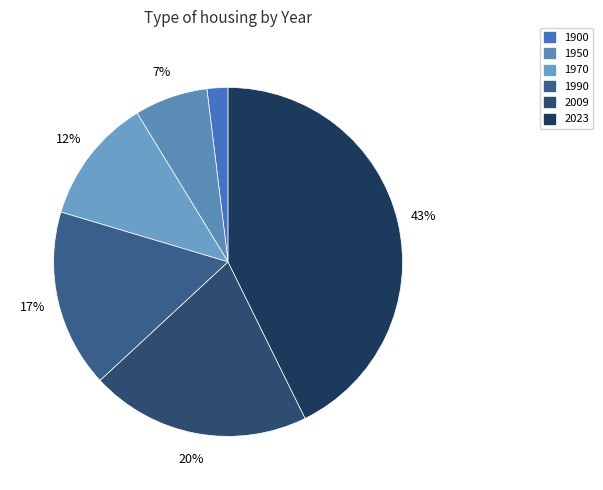

What portion of the pie excludes 2009?

79.6%